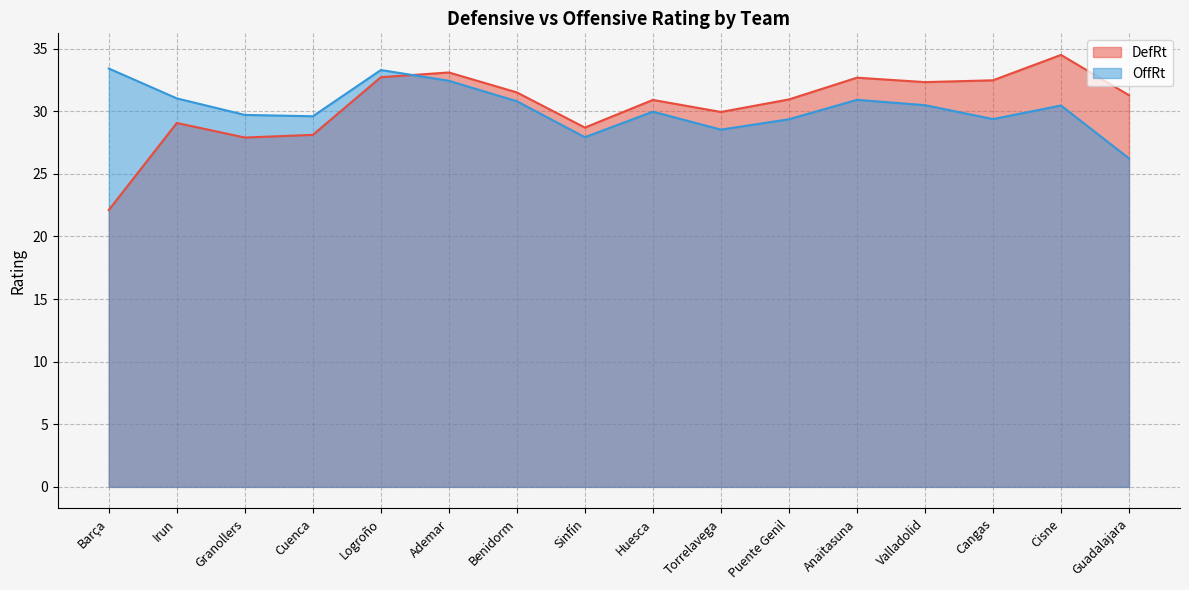

The value of OffRt at Cuenca is 45.6. True or false?

False